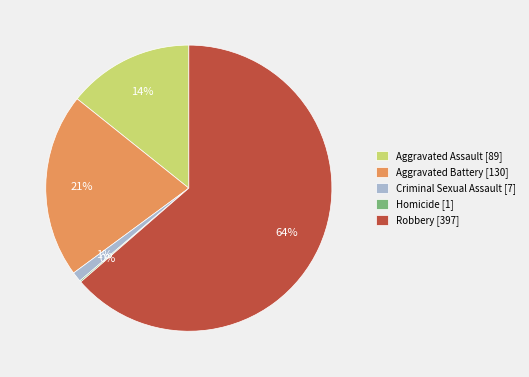

Combined, do Criminal Sexual Assault [7] and Aggravated Assault [89] account for over 50%?

No